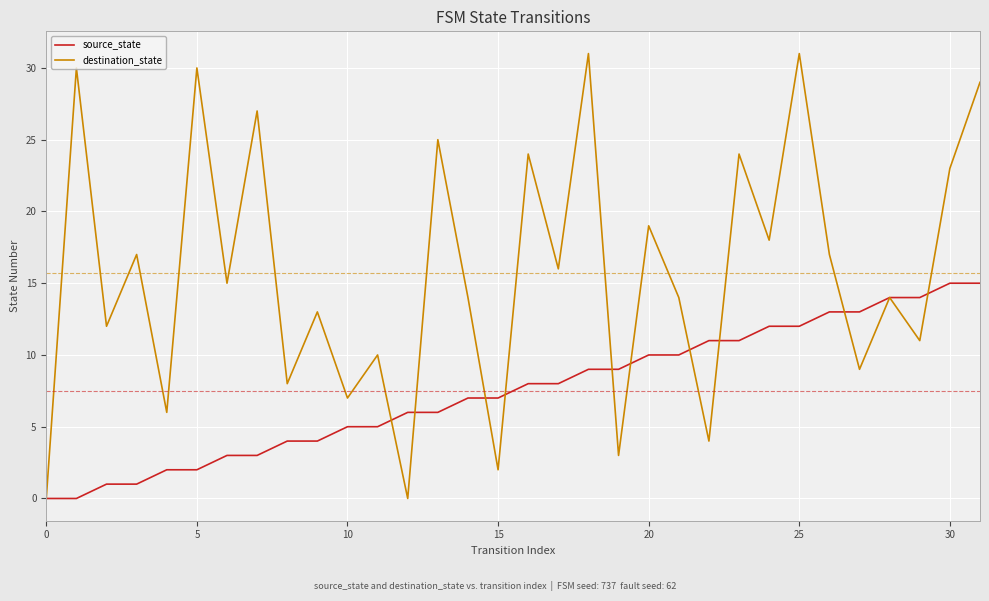

After their last crossing, which series has the higher values: destination_state or source_state?

destination_state